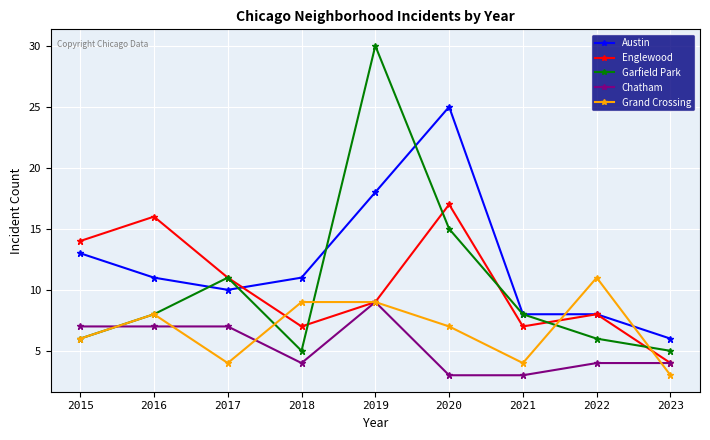

What are all the series names shown in the legend?

Austin, Englewood, Garfield Park, Chatham, Grand Crossing